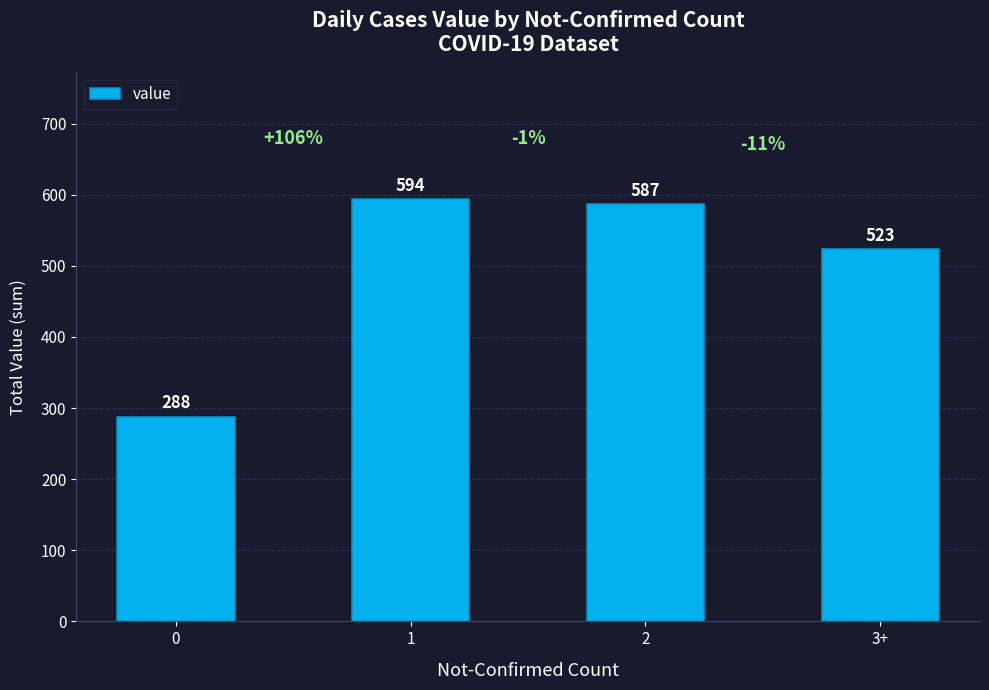

What is the label of the 2nd bar from the left?

1